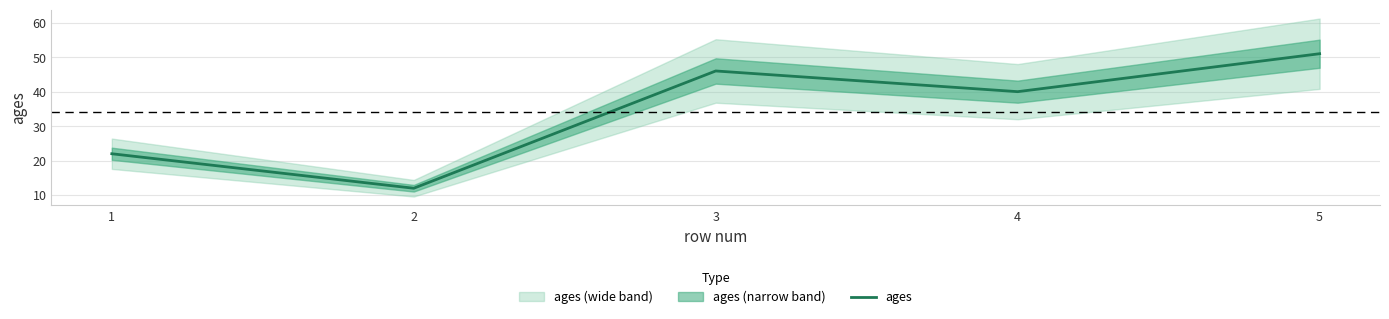

At which label does the data first exceed 40?

3